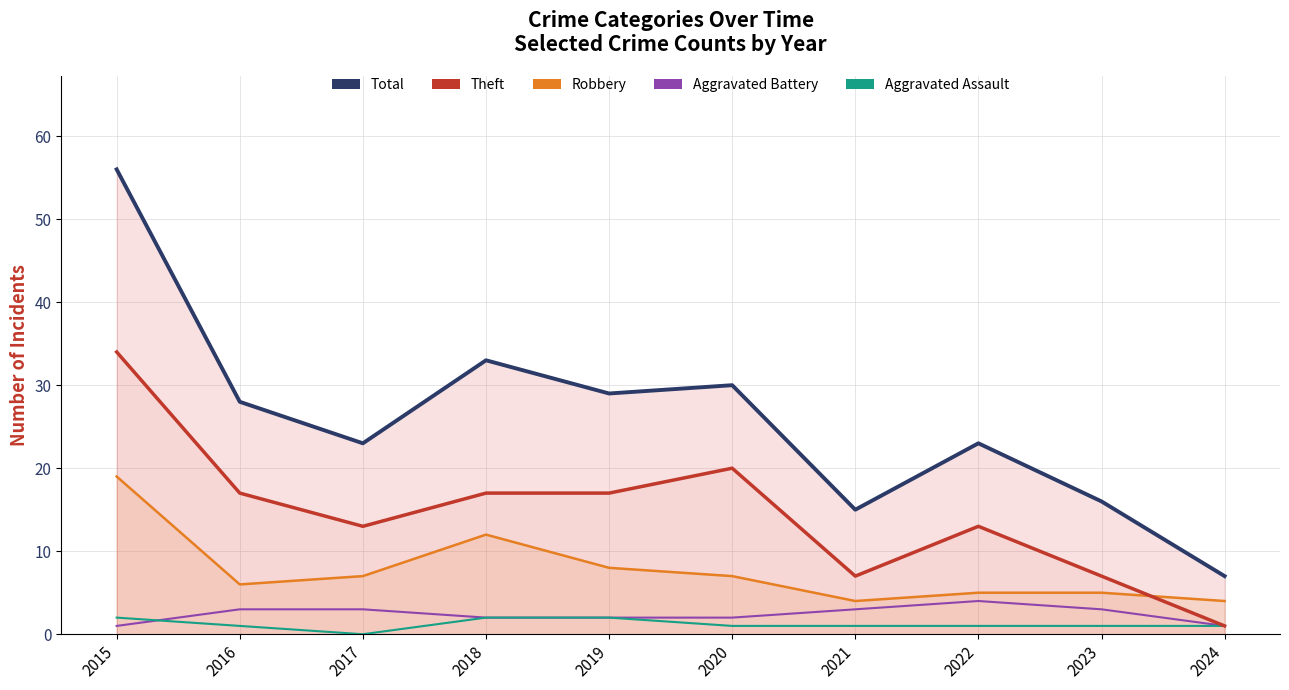

After their last crossing, which series has the higher values: Theft or Robbery?

Robbery